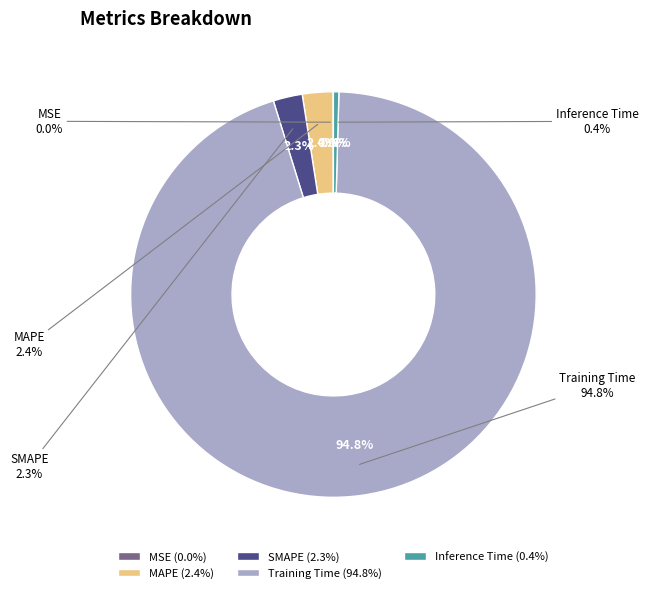

What is the smallest slice in the pie chart?

MSE